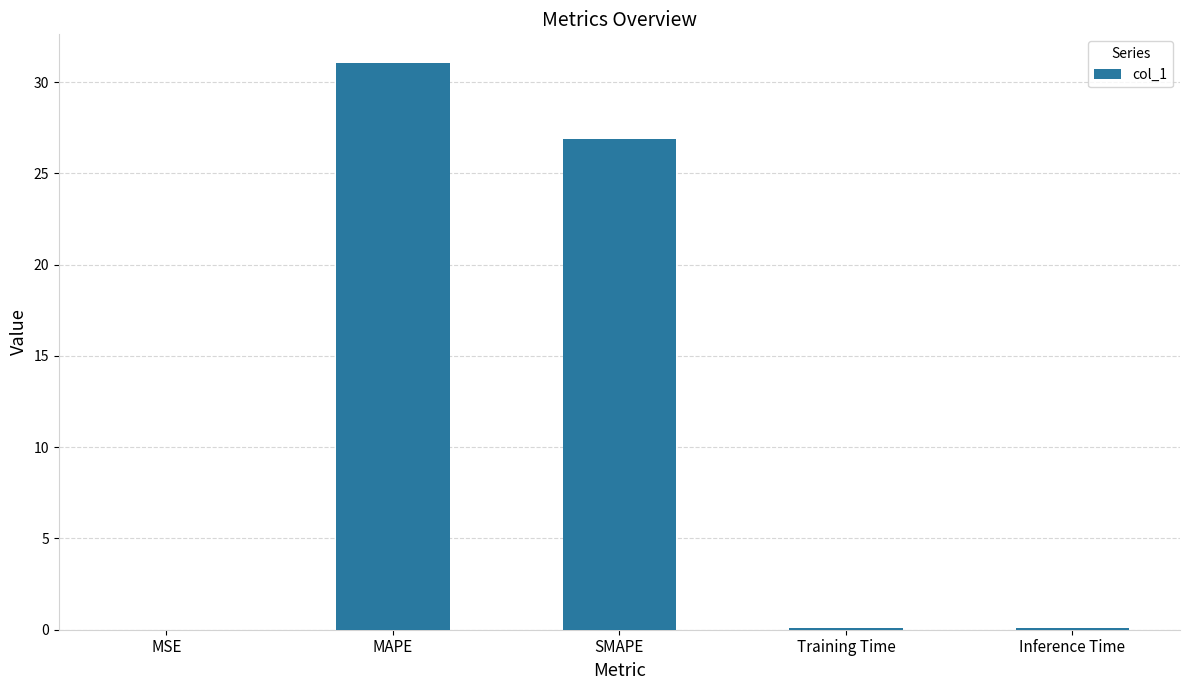

The chart shows a value of 8.3 at MAPE. True or false?

False